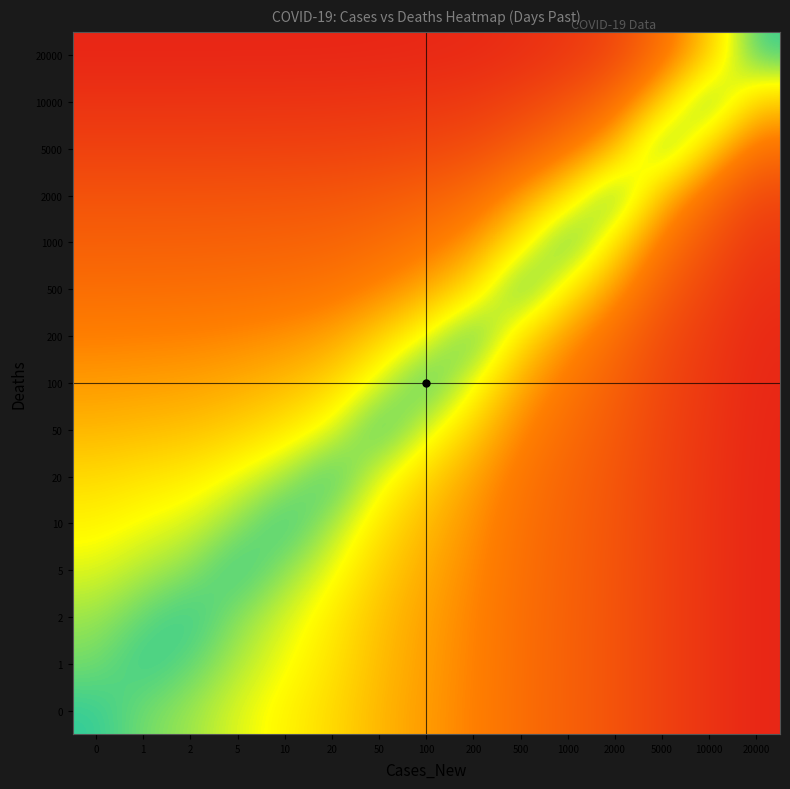

Reading left to right, transcribe all the data shown in this chart.

0: 0=0.0	1=0.1	2=0.1	5=0.2	10=0.2	20=0.3	50=0.4	100=0.4	200=0.5	500=0.6	1000=0.7	2000=0.7	5000=0.8	10000=0.9	20000=0.9
1: 0=0.1	1=0.0	2=0.0	5=0.1	10=0.2	20=0.3	50=0.4	100=0.4	200=0.5	500=0.6	1000=0.7	2000=0.7	5000=0.8	10000=0.9	20000=0.9
2: 0=0.1	1=0.0	2=0.0	5=0.1	10=0.2	20=0.2	50=0.3	100=0.4	200=0.5	500=0.6	1000=0.6	2000=0.7	5000=0.8	10000=0.9	20000=0.9
5: 0=0.2	1=0.1	2=0.1	5=0.0	10=0.1	20=0.2	50=0.3	100=0.4	200=0.5	500=0.6	1000=0.6	2000=0.7	5000=0.8	10000=0.9	20000=0.9
10: 0=0.2	1=0.2	2=0.2	5=0.1	10=0.0	20=0.1	50=0.3	100=0.4	200=0.5	500=0.6	1000=0.6	2000=0.7	5000=0.8	10000=0.9	20000=0.9
20: 0=0.3	1=0.3	2=0.2	5=0.2	10=0.1	20=0.0	50=0.2	100=0.3	200=0.4	500=0.5	1000=0.6	2000=0.7	5000=0.8	10000=0.9	20000=0.9
50: 0=0.4	1=0.4	2=0.3	5=0.3	10=0.3	20=0.2	50=0.0	100=0.2	200=0.3	500=0.5	1000=0.6	2000=0.7	5000=0.8	10000=0.9	20000=0.9
100: 0=0.4	1=0.4	2=0.4	5=0.4	10=0.4	20=0.3	50=0.2	100=0.0	200=0.2	500=0.4	1000=0.5	2000=0.7	5000=0.8	10000=0.9	20000=0.9
200: 0=0.5	1=0.5	2=0.5	5=0.5	10=0.5	20=0.4	50=0.3	100=0.2	200=0.0	500=0.3	1000=0.4	2000=0.6	5000=0.7	10000=0.8	20000=0.9
500: 0=0.6	1=0.6	2=0.6	5=0.6	10=0.6	20=0.5	50=0.5	100=0.4	200=0.3	500=0.0	1000=0.2	2000=0.4	5000=0.7	10000=0.8	20000=0.9
1000: 0=0.7	1=0.7	2=0.6	5=0.6	10=0.6	20=0.6	50=0.6	100=0.5	200=0.4	500=0.2	1000=0.0	2000=0.3	5000=0.5	10000=0.7	20000=0.8
2000: 0=0.7	1=0.7	2=0.7	5=0.7	10=0.7	20=0.7	50=0.7	100=0.7	200=0.6	500=0.4	1000=0.3	2000=0.0	5000=0.4	10000=0.6	20000=0.8
5000: 0=0.8	1=0.8	2=0.8	5=0.8	10=0.8	20=0.8	50=0.8	100=0.8	200=0.7	500=0.7	1000=0.5	2000=0.4	5000=0.0	10000=0.3	20000=0.6
10000: 0=0.9	1=0.9	2=0.9	5=0.9	10=0.9	20=0.9	50=0.9	100=0.9	200=0.8	500=0.8	1000=0.7	2000=0.6	5000=0.3	10000=0.0	20000=0.3
20000: 0=0.9	1=0.9	2=0.9	5=0.9	10=0.9	20=0.9	50=0.9	100=0.9	200=0.9	500=0.9	1000=0.8	2000=0.8	5000=0.6	10000=0.3	20000=0.0